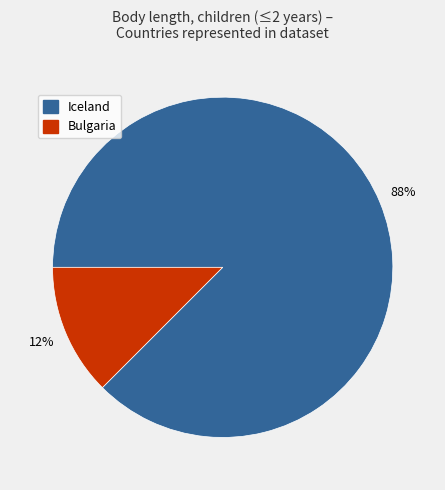

To the nearest percent, what is the average slice percentage?

50%